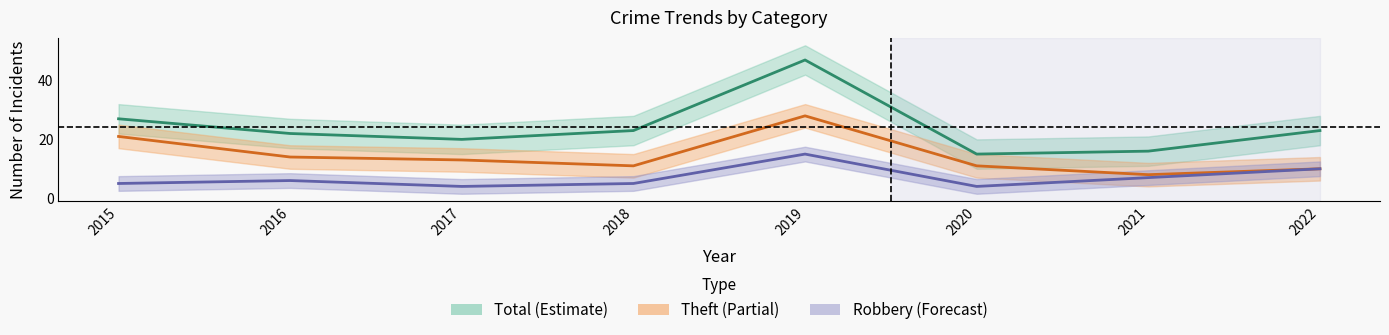

Is the value of Robbery at 2020 greater than the value of Total at 2020?

No